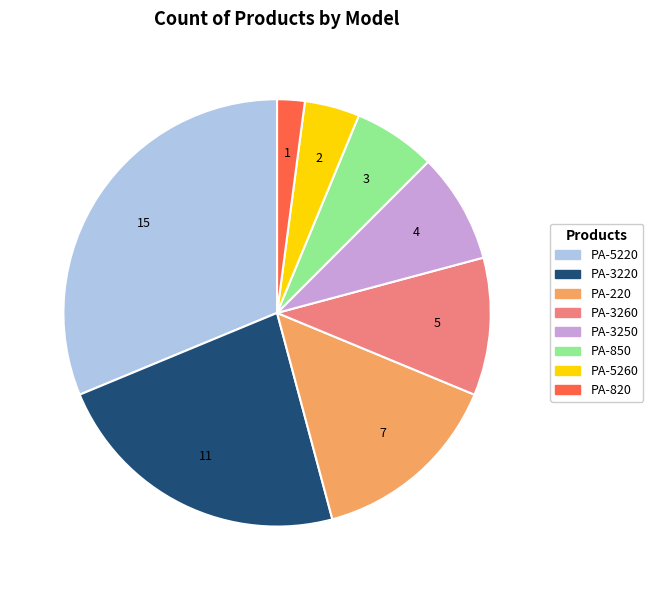

True or false: PA-820 accounts for 2% of the total.

True